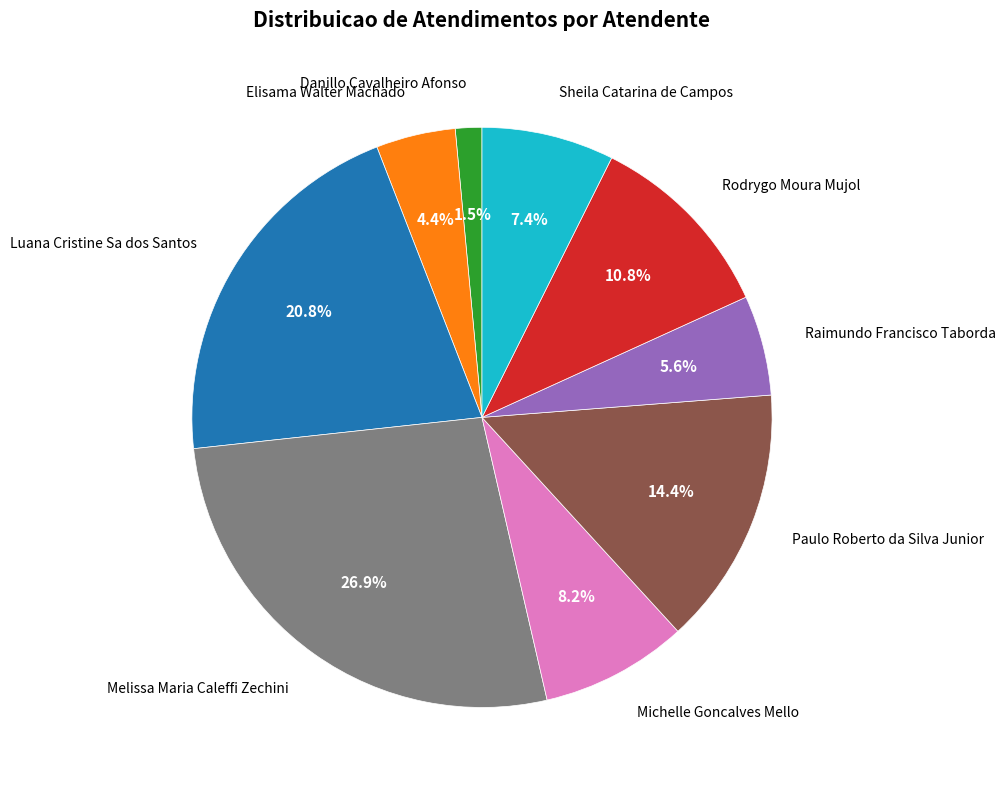

How many segments does this pie chart have?

9